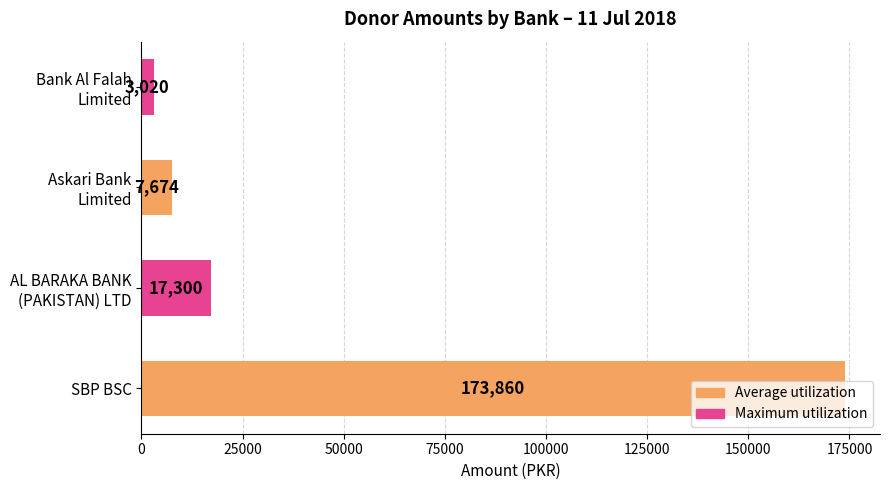

How many distinct data groups are displayed?

1